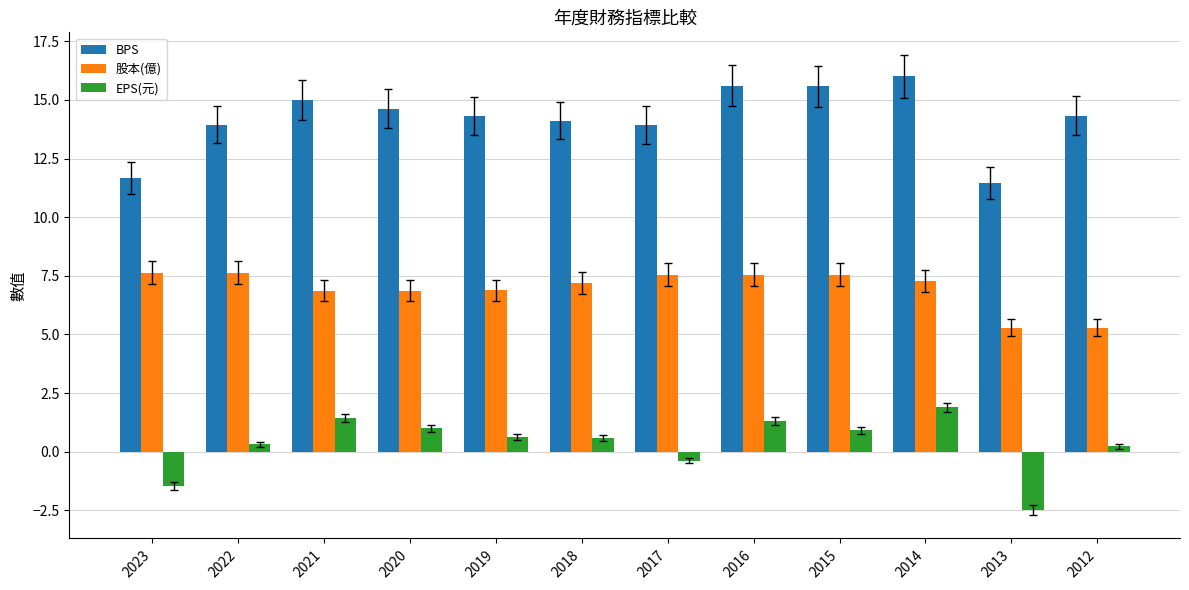

True or false: BPS has a value of 7.4 at 2015.

False